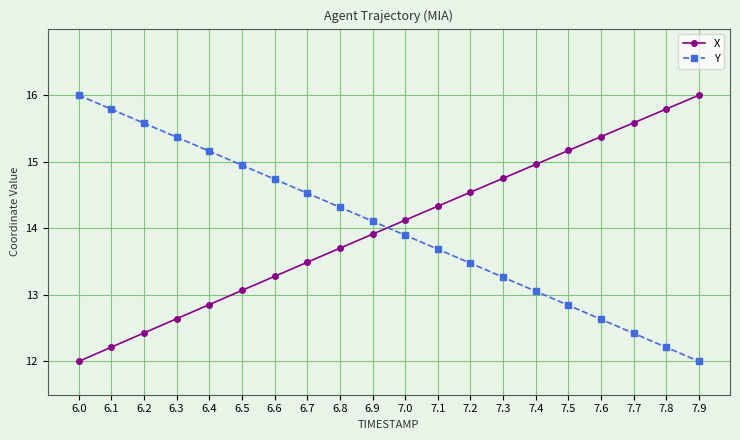

What value does the X series have at 7.2?

14.5